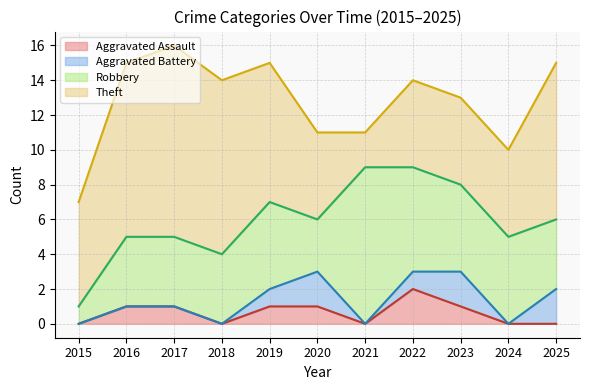

True or false: Robbery and Aggravated Assault intersect in this chart.

False